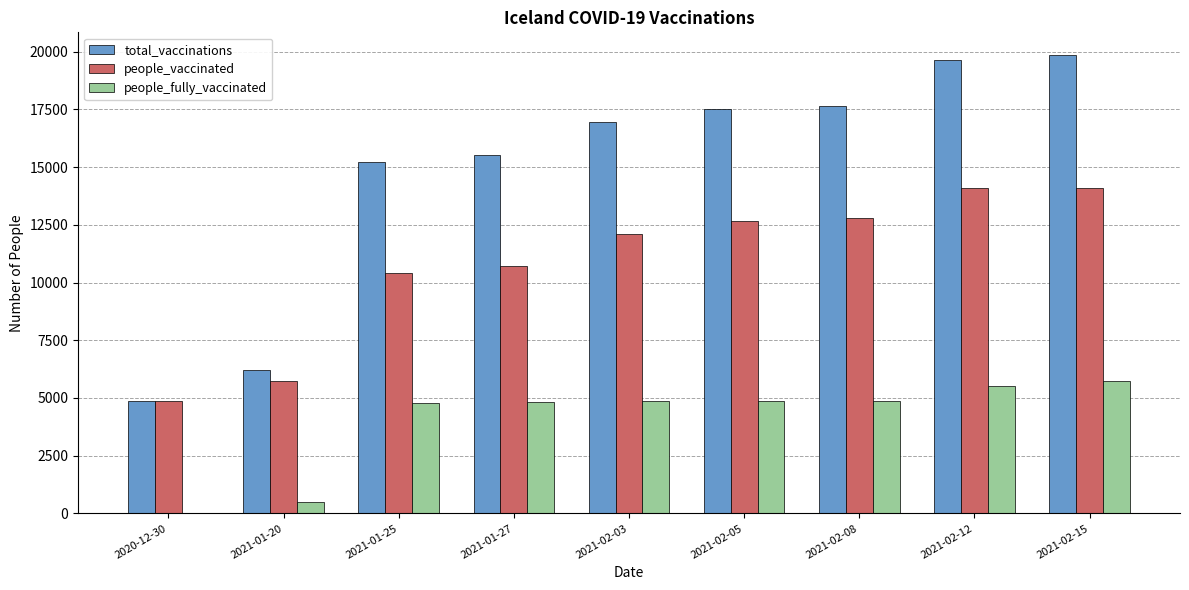

The value of people_fully_vaccinated at 2021-01-25 is 4787. True or false?

True